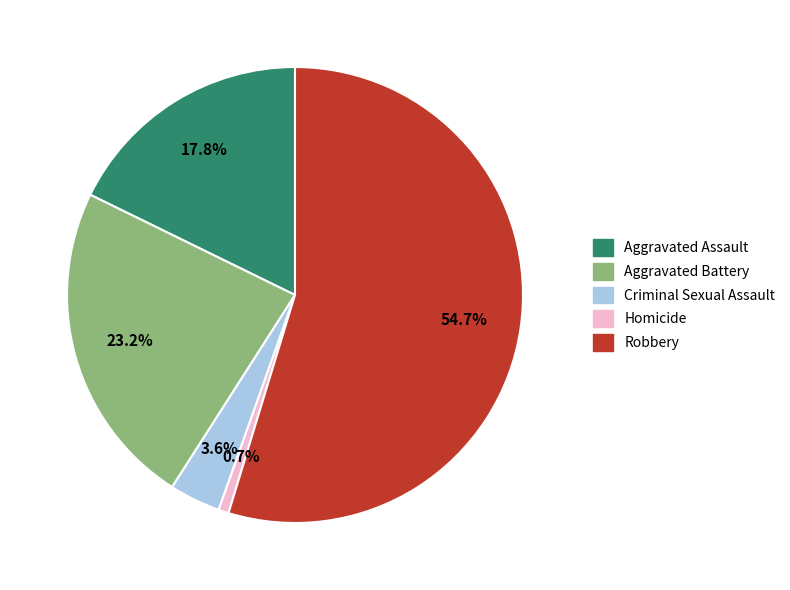

To the nearest percent, what is the difference between the largest and smallest slice percentages?

54%